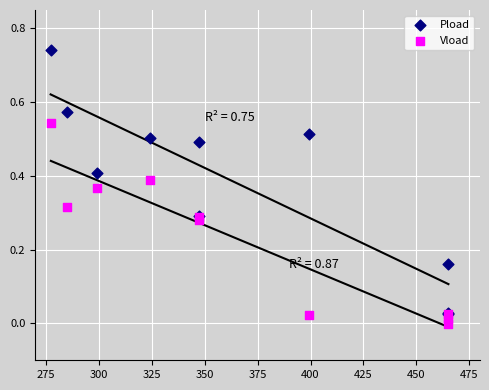

Which series contains the highest Y value?

Pload